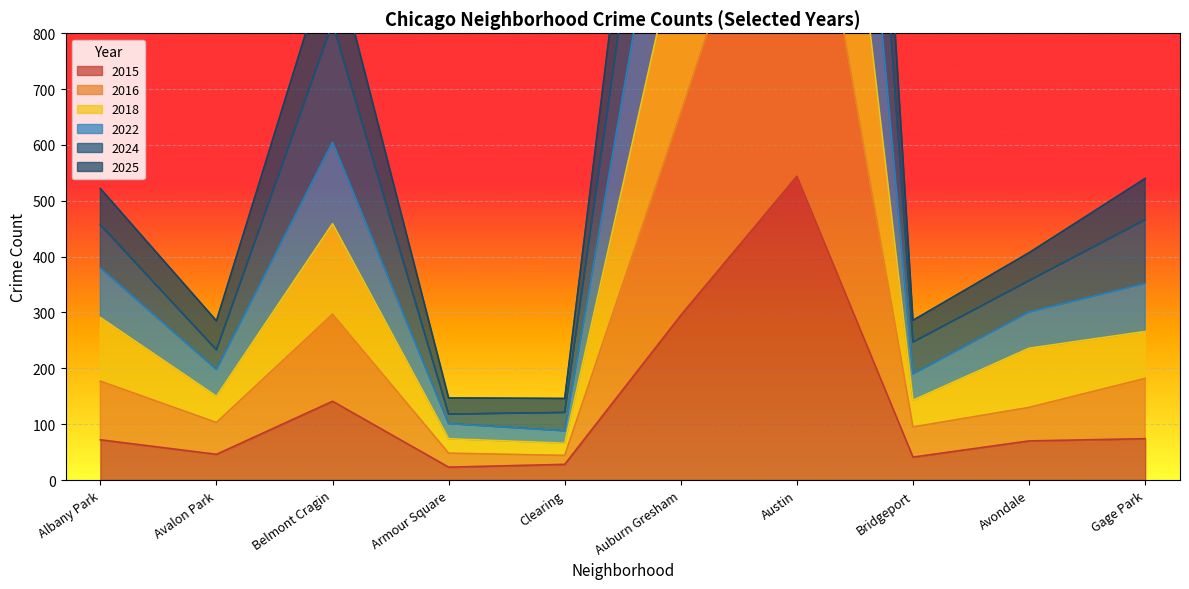

What is the label of the 3rd point from the left?

Belmont Cragin